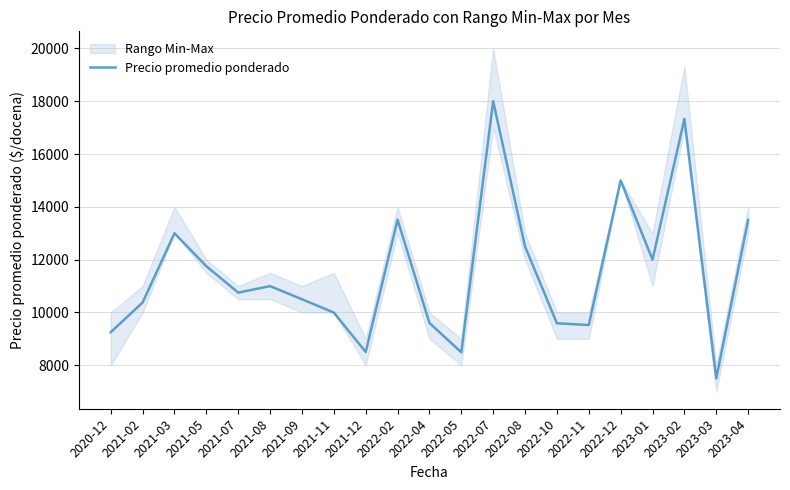

How many interior local peaks (higher than both neighbors) does the data have?

6